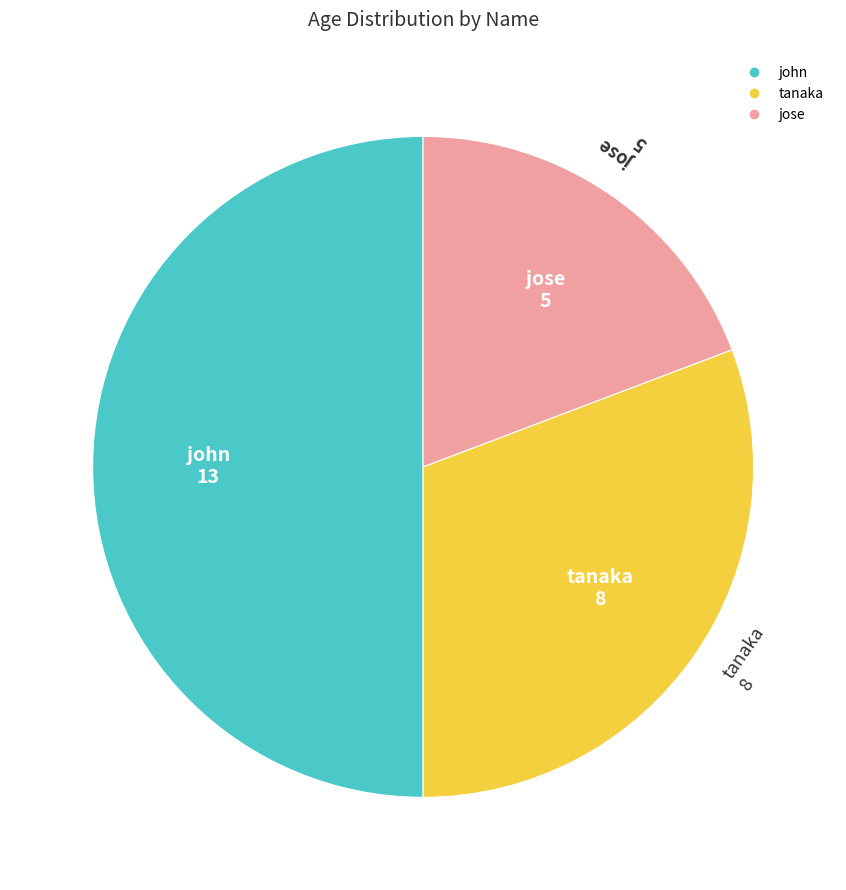

Which slice is the largest?

john